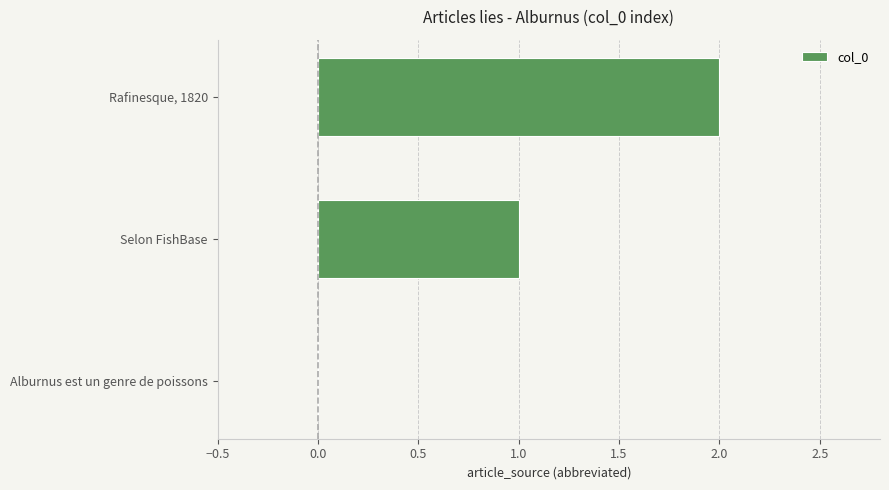

Is it true that the value at Selon FishBase is 1?

True